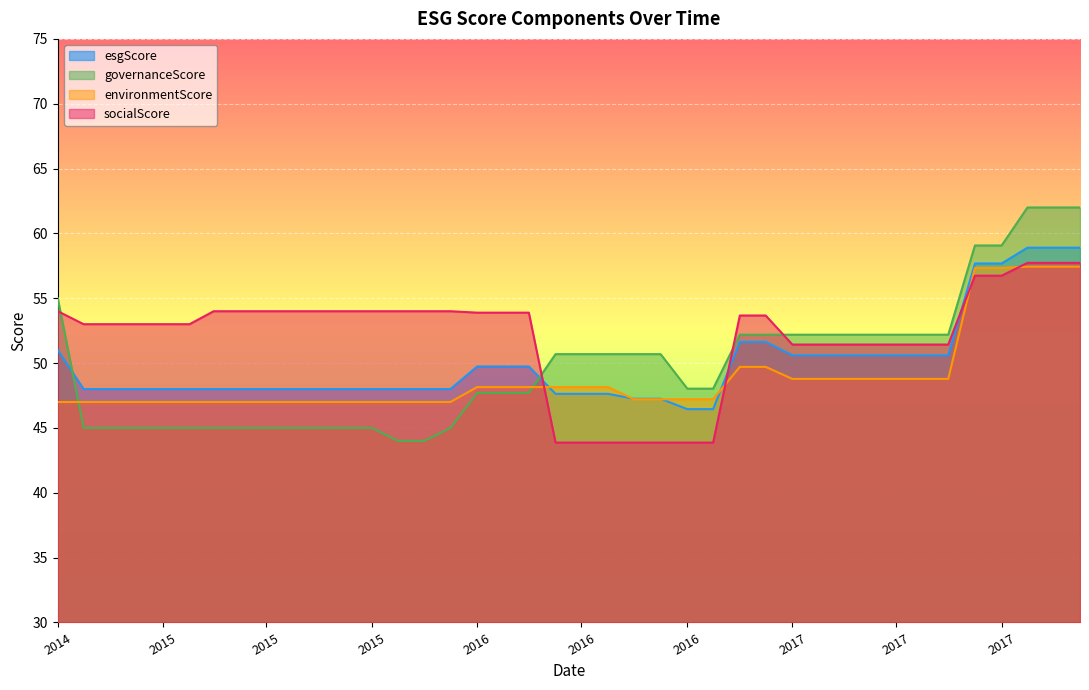

The esgScore series shows 81.0 at 2017. True or false?

False